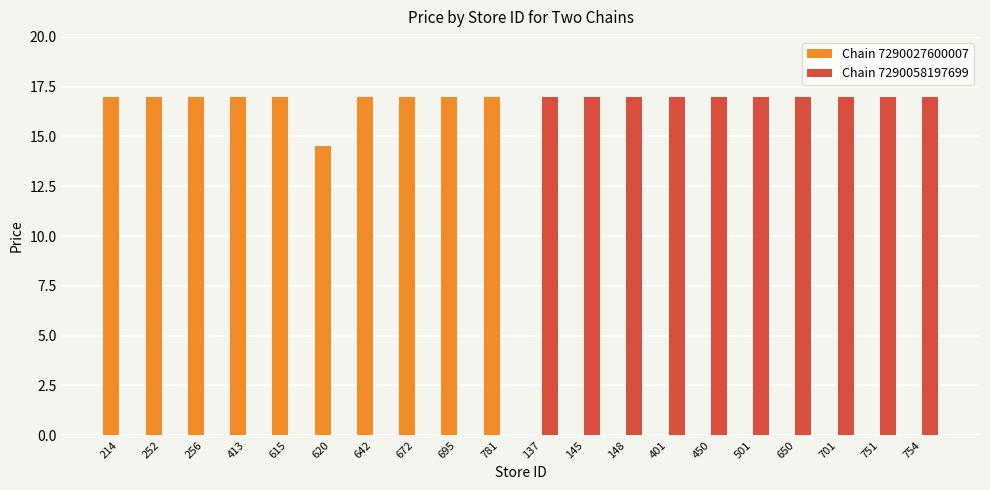

Which has a higher value, 620 or 642?

642